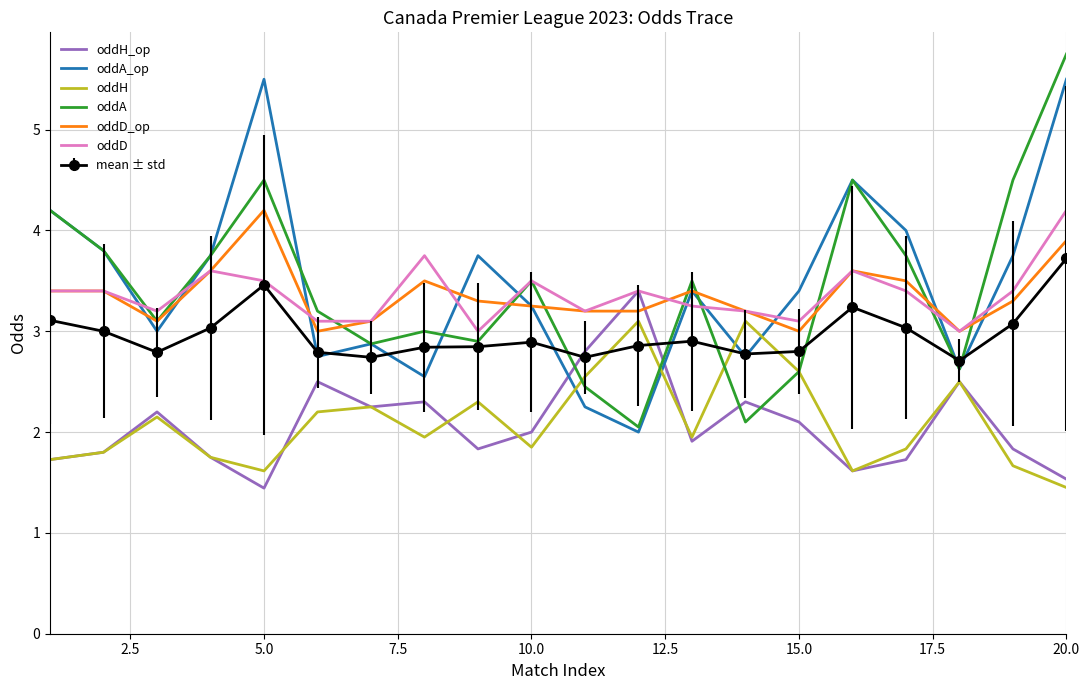

What is the average value of the oddH series?

2.1